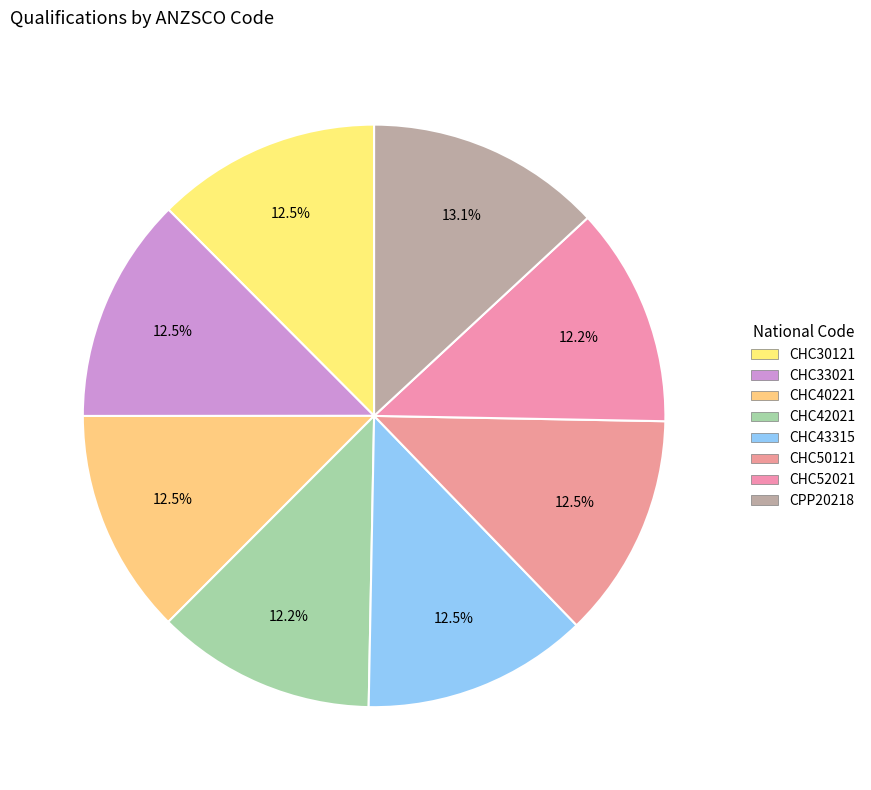

Is CHC30121 the majority of the pie?

No